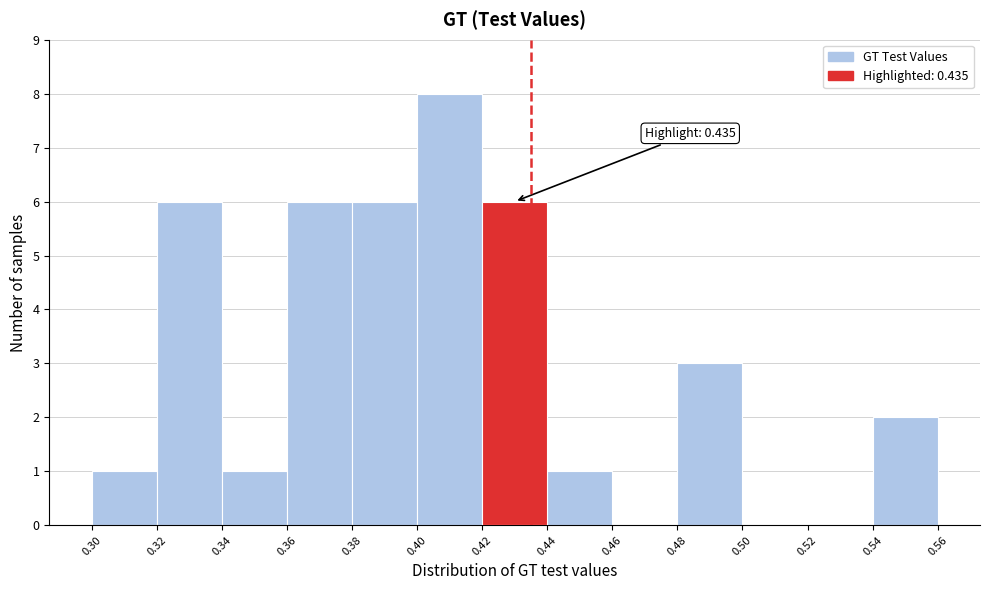

Over which range of the x-axis is the bar tallest?

0.40 to 0.42